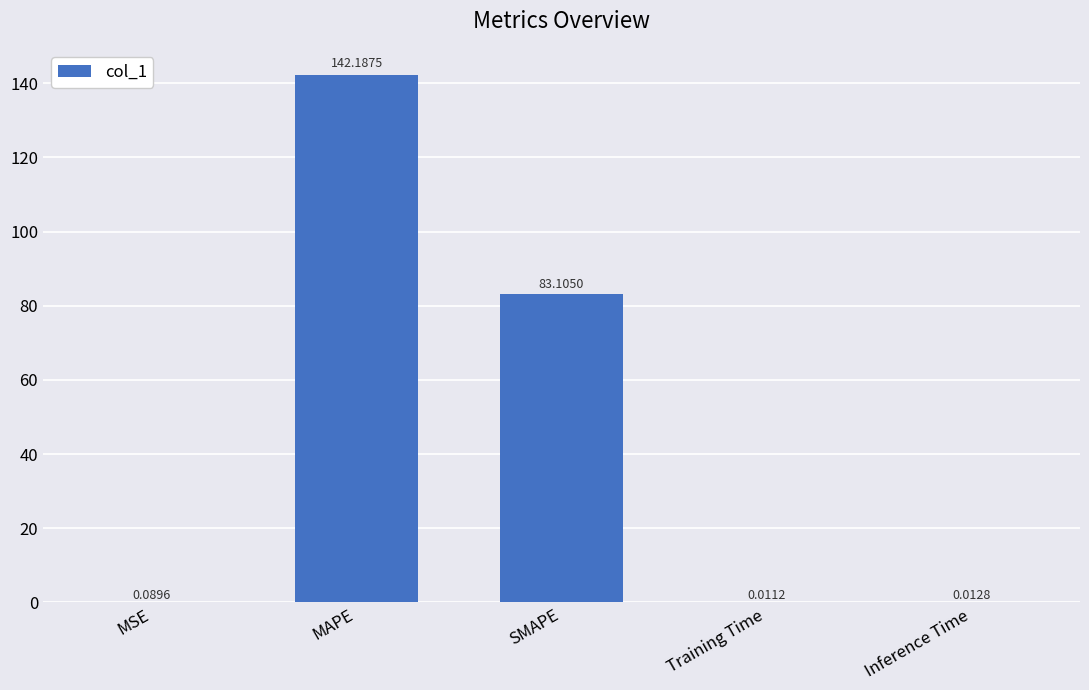

Between Inference Time and SMAPE, which is larger?

SMAPE